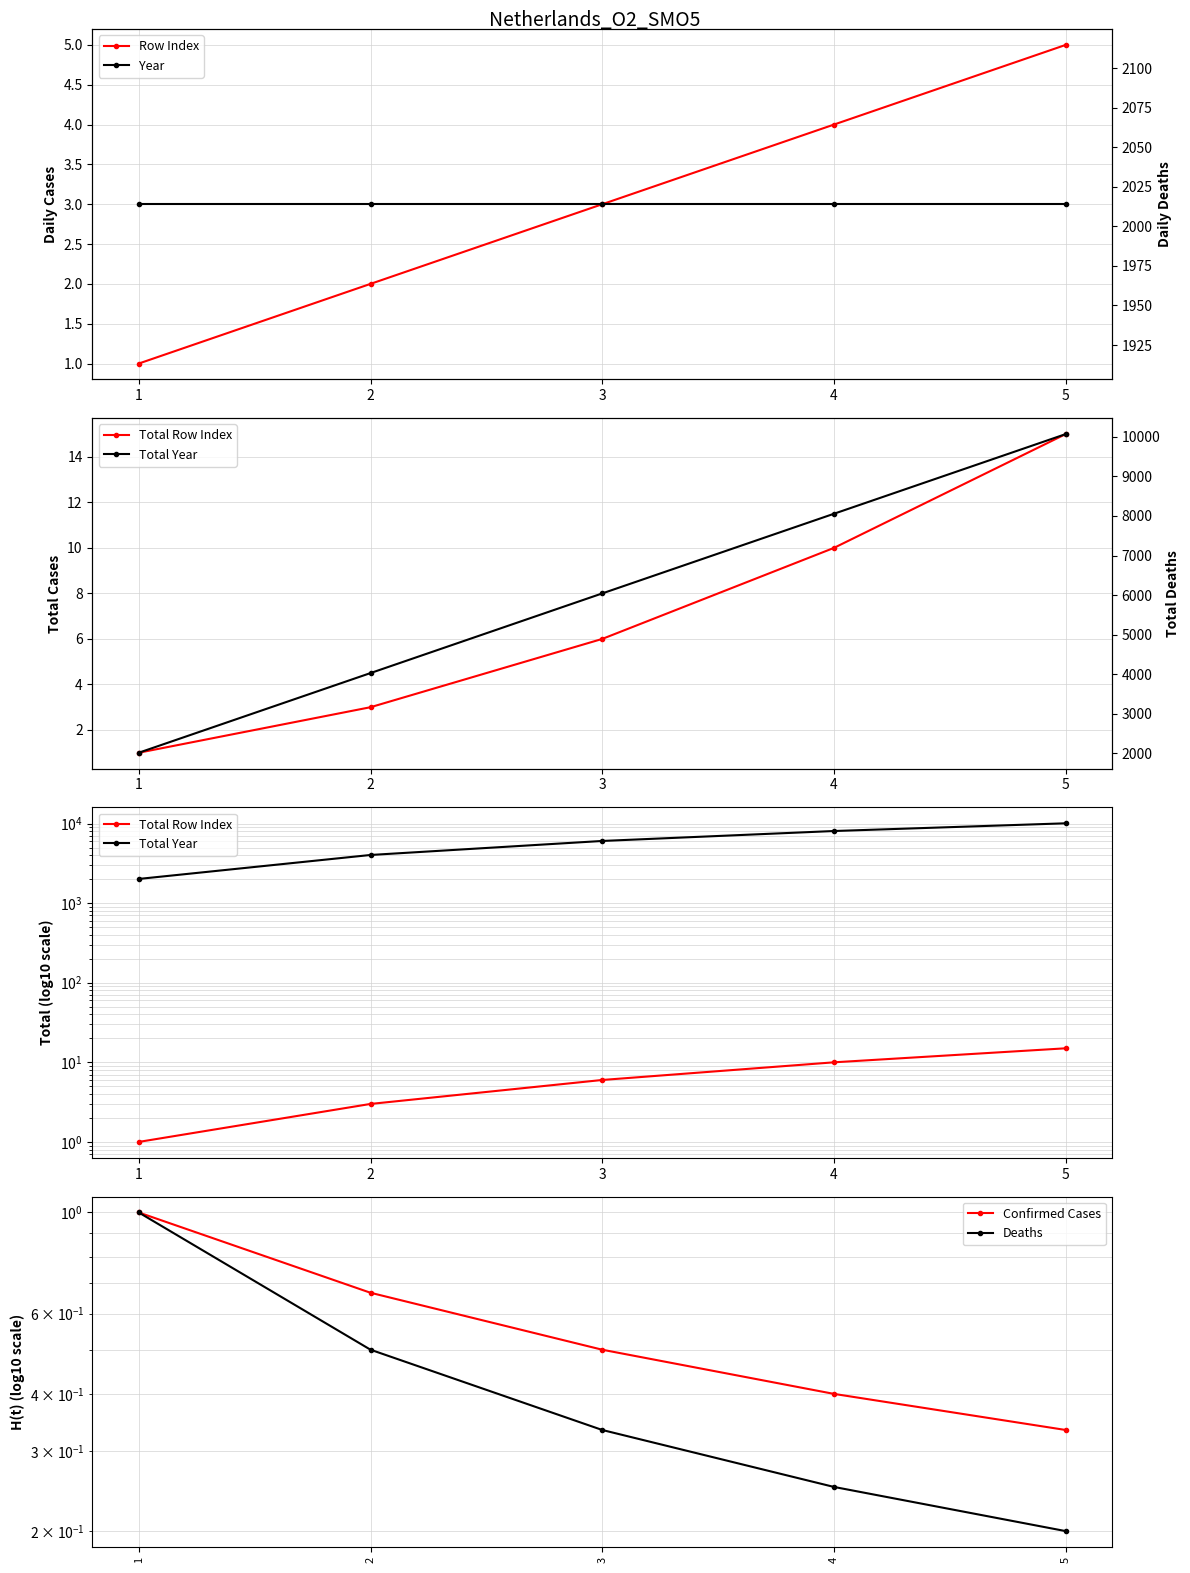

Reading left to right, list all the values displayed in this chart.

Row Index: 1=1.0	2=2.0	3=3.0	4=4.0	5=5.0
Total Row Index: 1=1.0	2=3.0	3=6.0	4=10.0	5=15.0
Total Year: 1=2014.0	2=4028.0	3=6042.0	4=8056.0	5=10070.0
Confirmed Cases: 1=1.0	2=0.7	3=0.5	4=0.4	5=0.3
Deaths: 1=1.0	2=0.5	3=0.3	4=0.2	5=0.2
Year: 1=2014.0	2=2014.0	3=2014.0	4=2014.0	5=2014.0